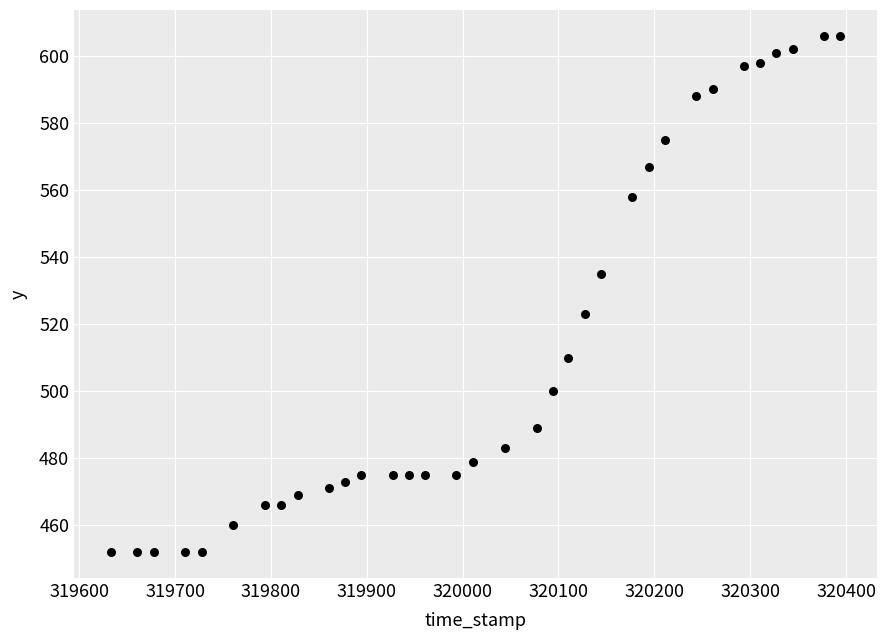

What is the range of Y values (max minus min)?

154